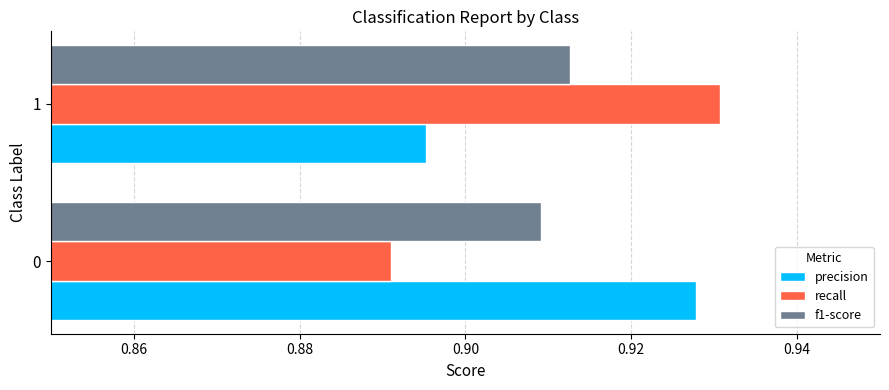

Is the value of recall at 1 greater than the value of f1-score at 0?

Yes